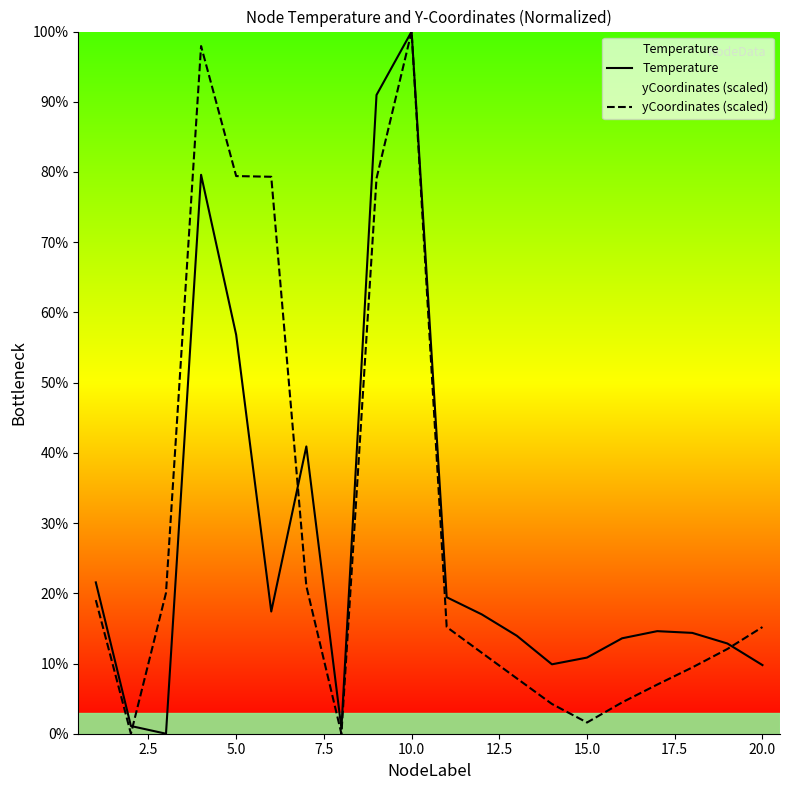

How many times do Temperature and yCoordinates (scaled) cross each other?

3